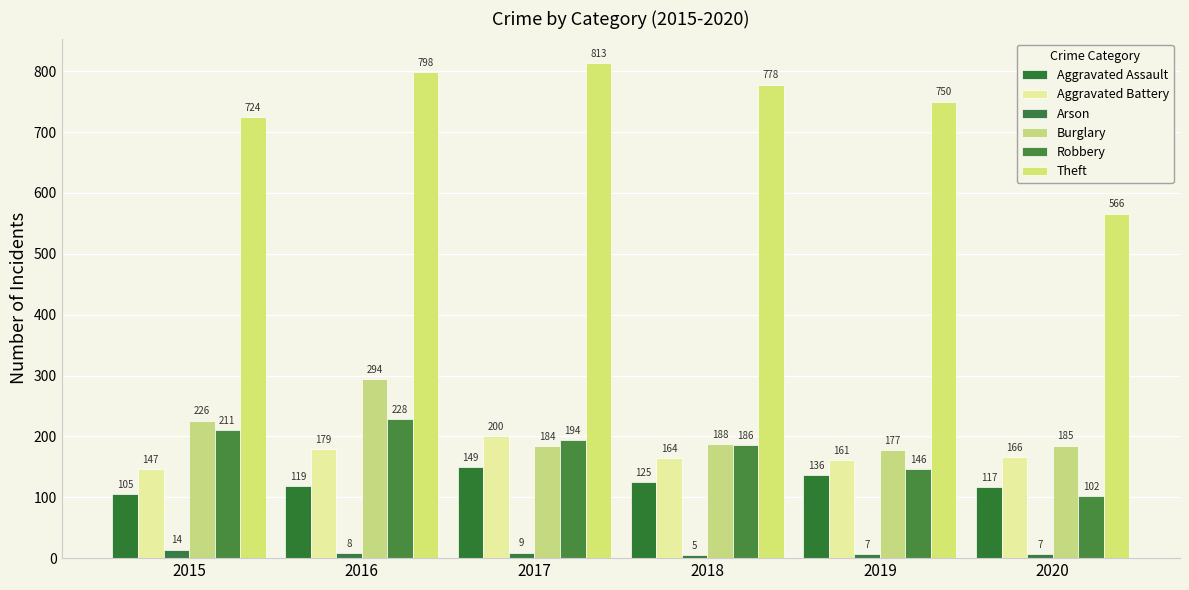

What is the maximum value shown in the chart?

813